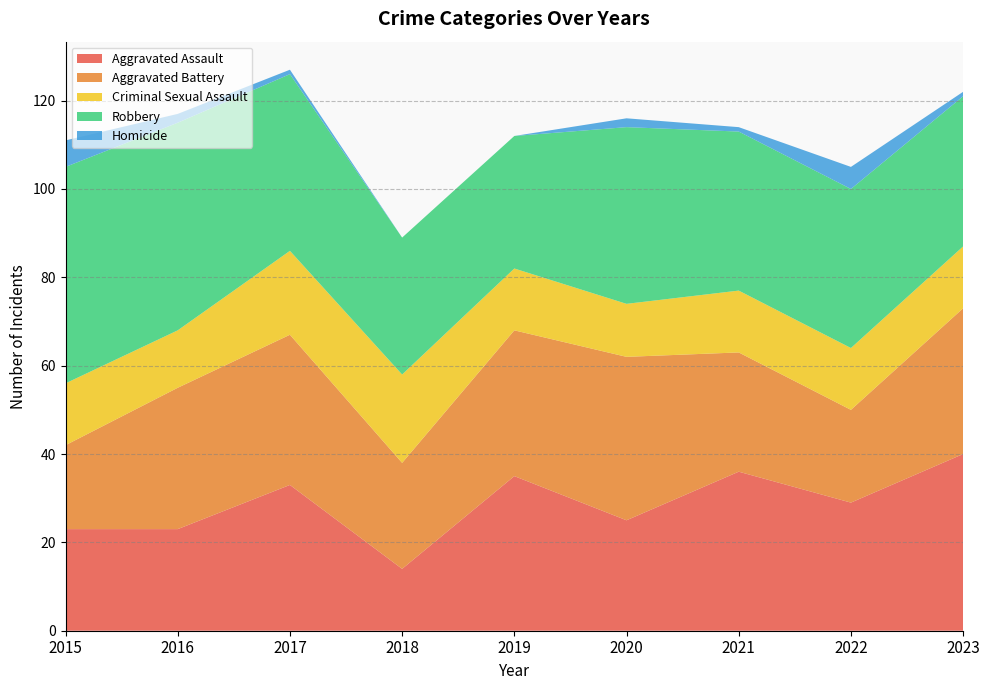

Reading left to right, what are all the values shown in this chart?

Aggravated Assault: 2015=23	2016=23	2017=33	2018=14	2019=35	2020=25	2021=36	2022=29	2023=40
Aggravated Battery: 2015=19	2016=32	2017=34	2018=24	2019=33	2020=37	2021=27	2022=21	2023=33
Criminal Sexual Assault: 2015=14	2016=13	2017=19	2018=20	2019=14	2020=12	2021=14	2022=14	2023=14
Robbery: 2015=49	2016=47	2017=40	2018=31	2019=30	2020=40	2021=36	2022=36	2023=34
Homicide: 2015=6	2016=2	2017=1	2018=0	2019=0	2020=2	2021=1	2022=5	2023=1